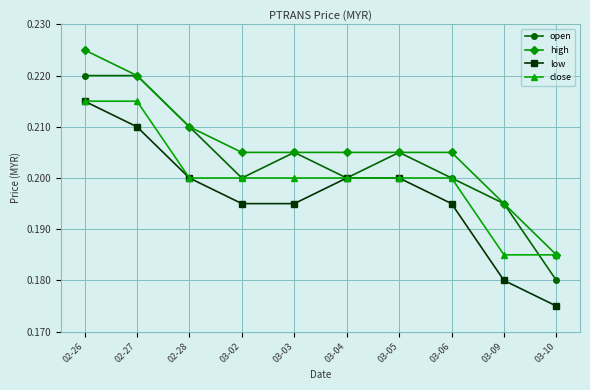

List the series in order of their overall mean, highest first.

high, open, close, low